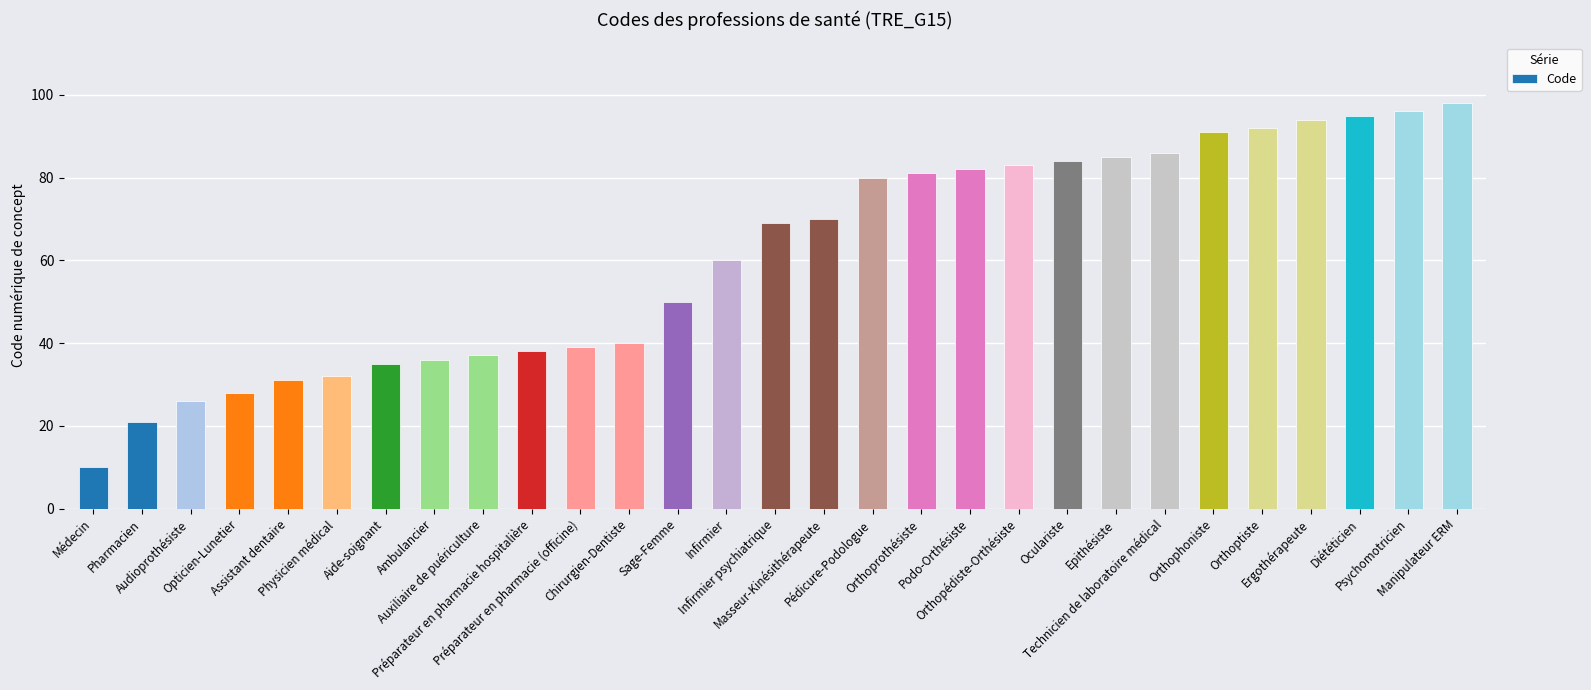

What is the approximate value at Infirmier psychiatrique, to the nearest 10?

70